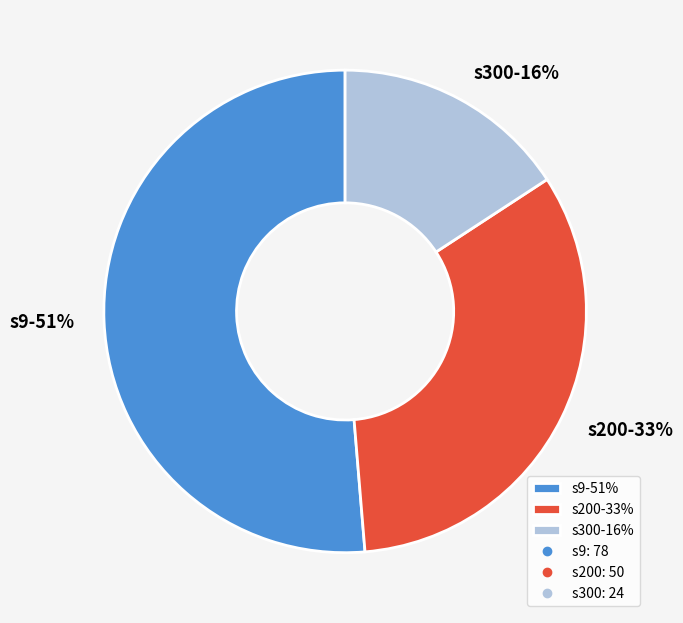

Which category accounts for the majority?

s9-51%